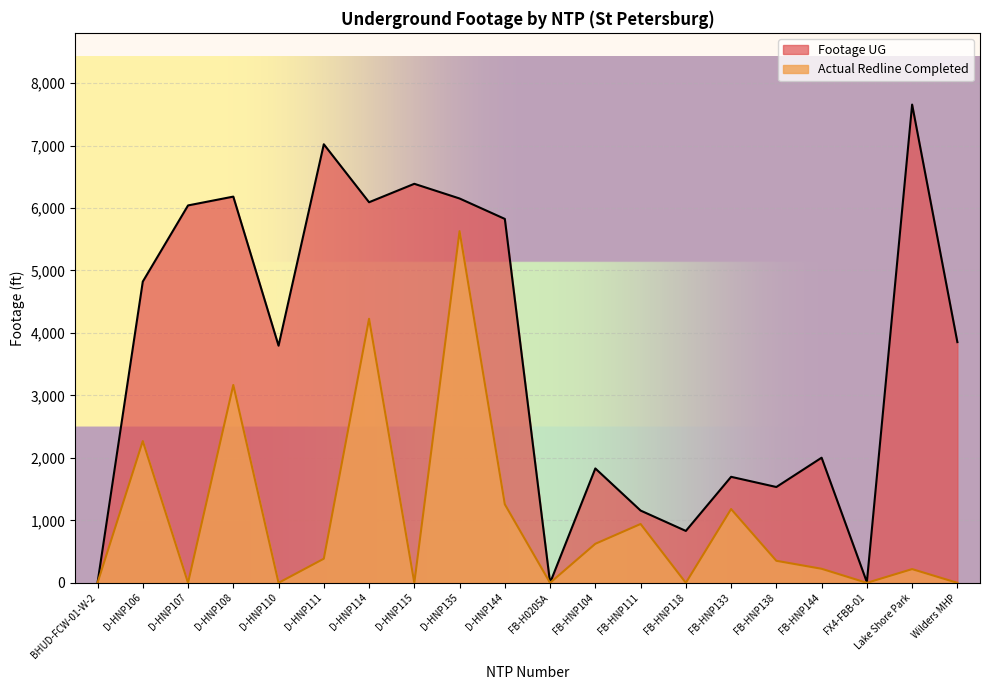

Is the value of Footage UG at D-HNP114 greater than the value of Actual Redline Completed at Wilders MHP?

Yes